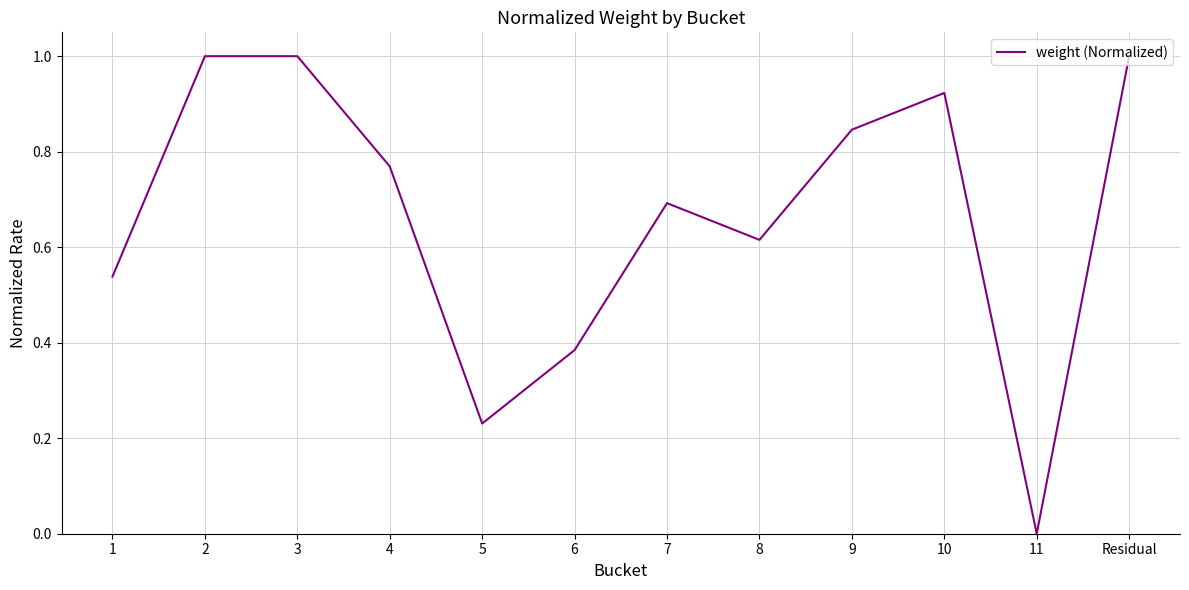

The value at 3 is 0.4. True or false?

False